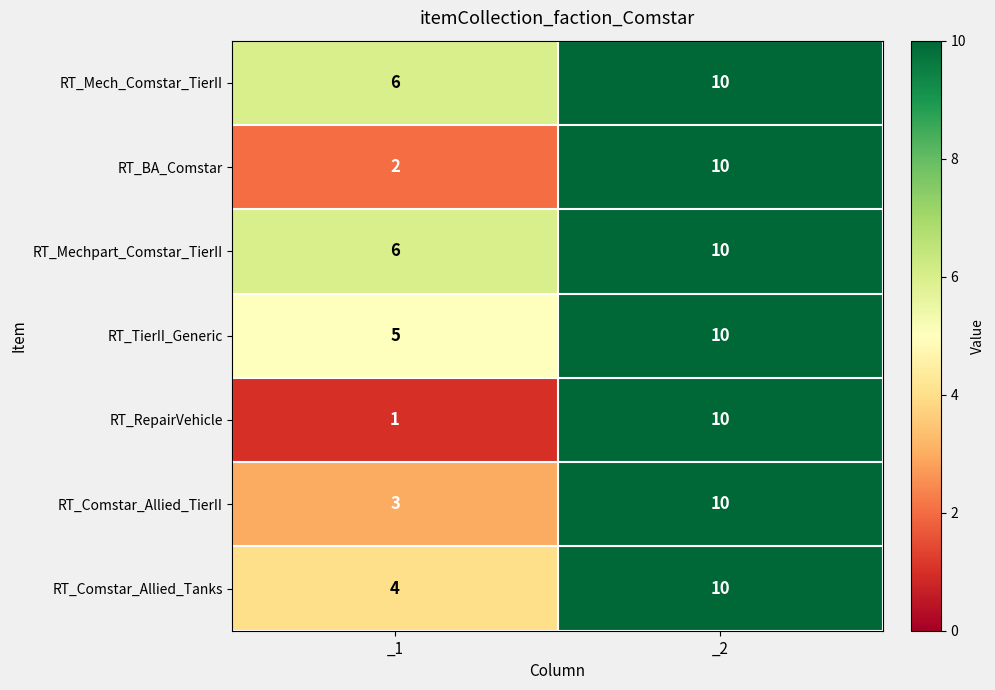

What is the maximum value shown in the chart?

10